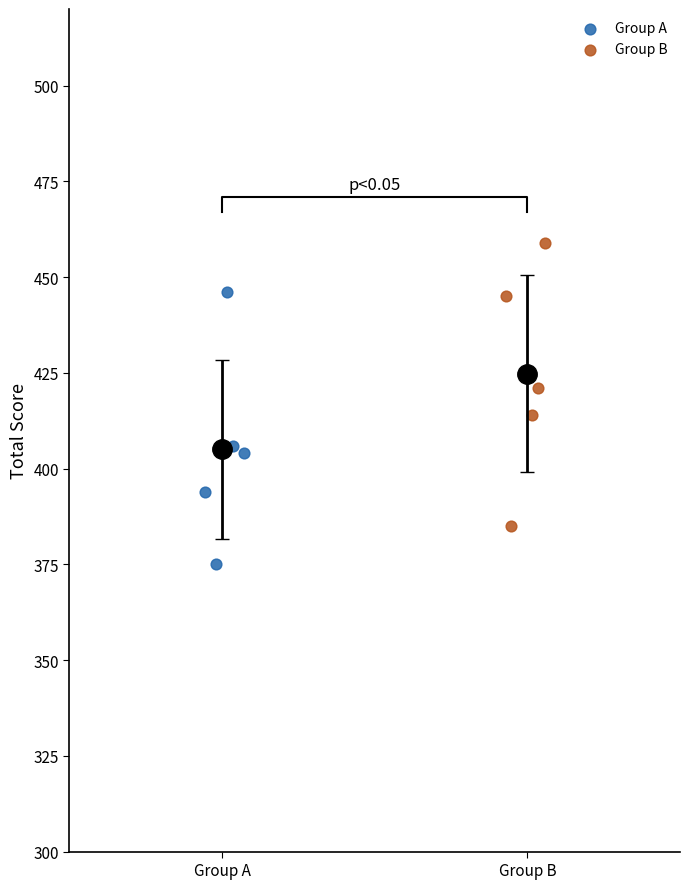

Which series contains the lowest Y value?

Group A